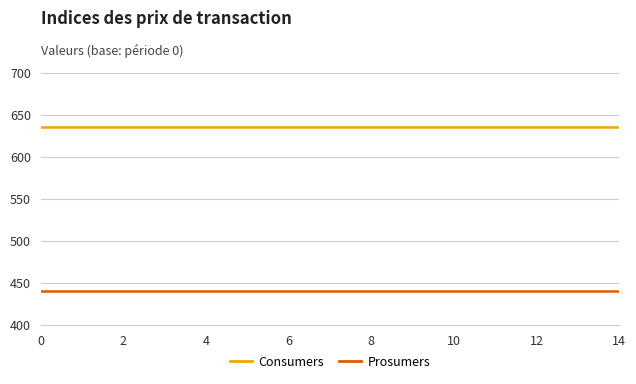

Which series has the largest total across all categories?

Consumers